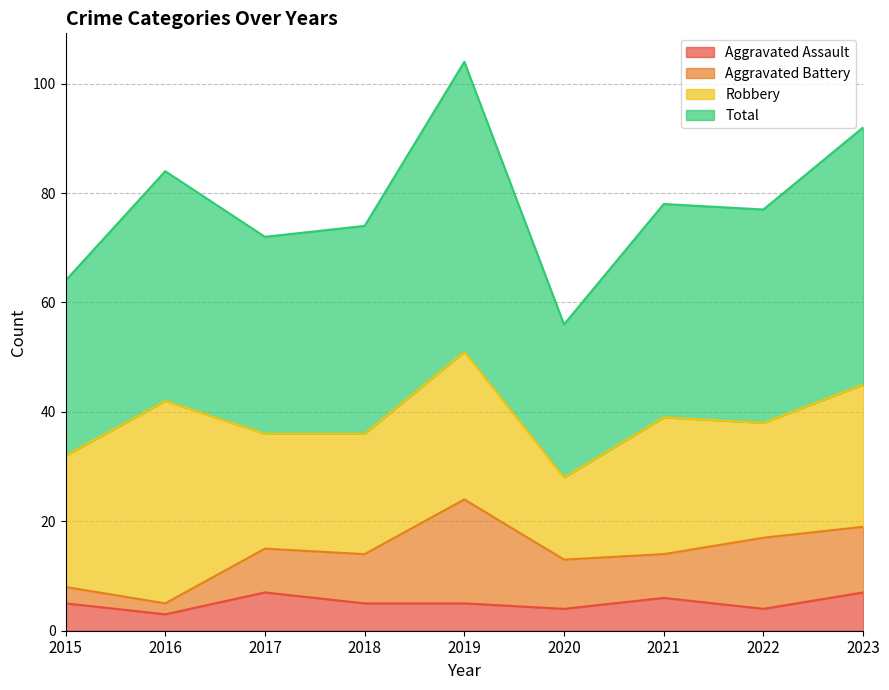

True or false: Aggravated Assault and Total cross at least once.

False